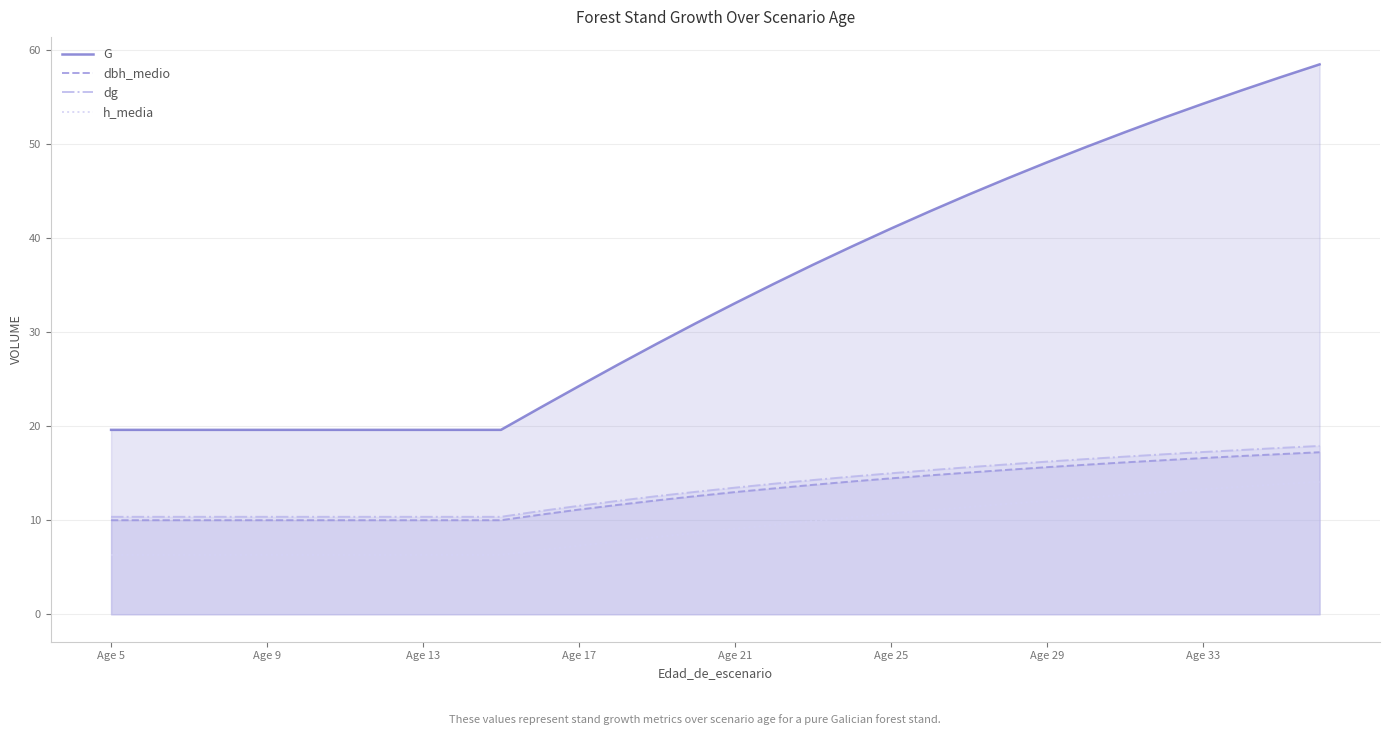

What is the average value of the dg series?

13.4